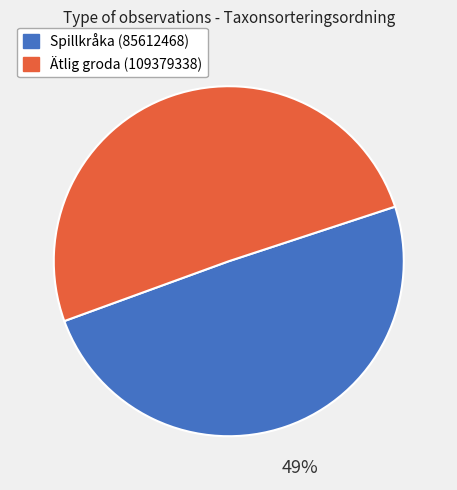

Which category has the biggest portion of the pie?

Ätlig groda (109379338)